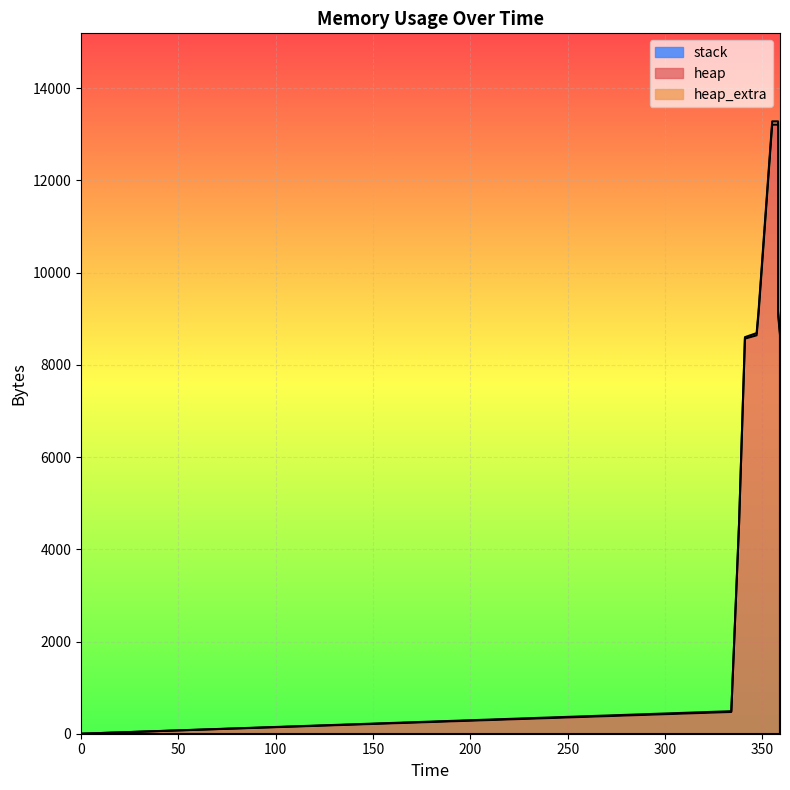

What is the sum of all heap values?

88144